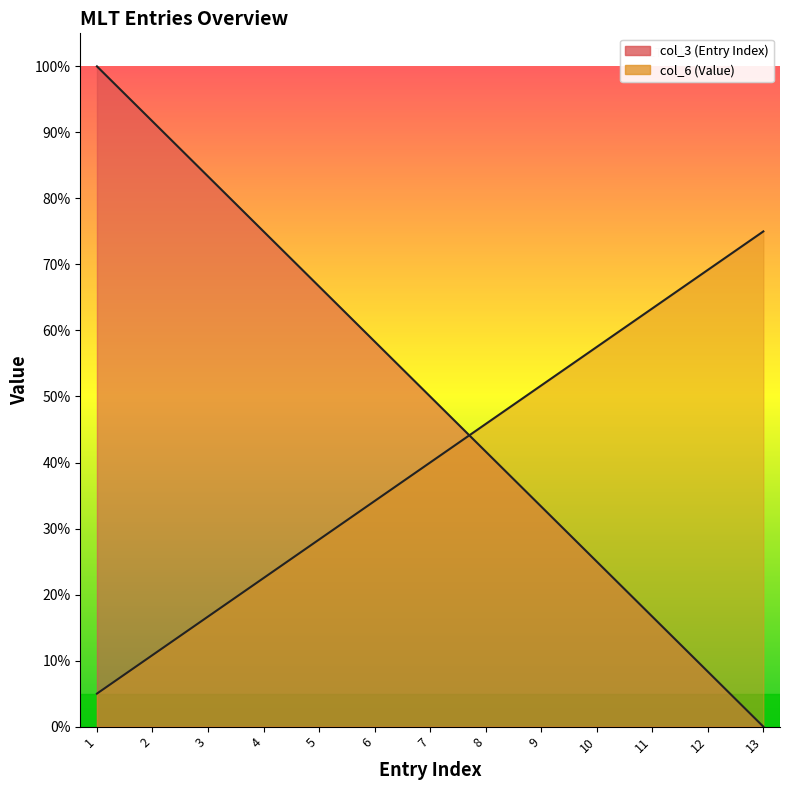

How many lines are shown in the chart?

1